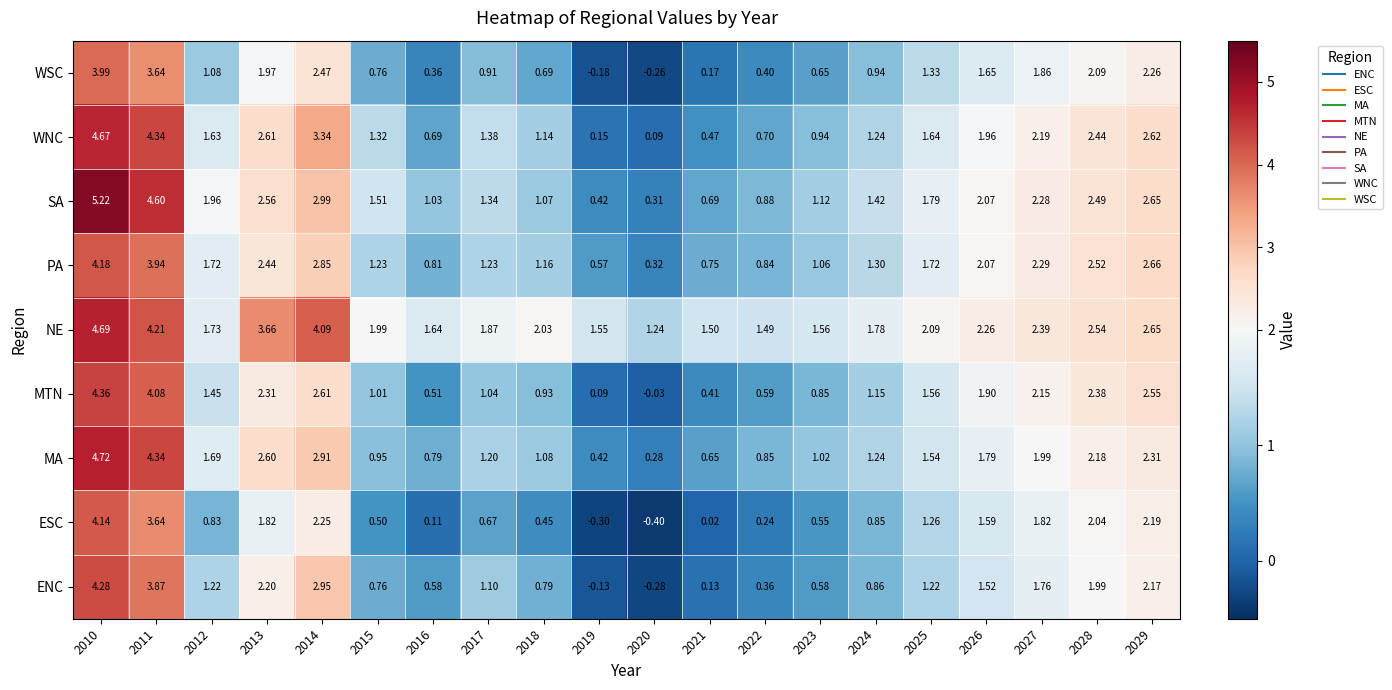

Which series changed the most between 2014 and 2027?

NE